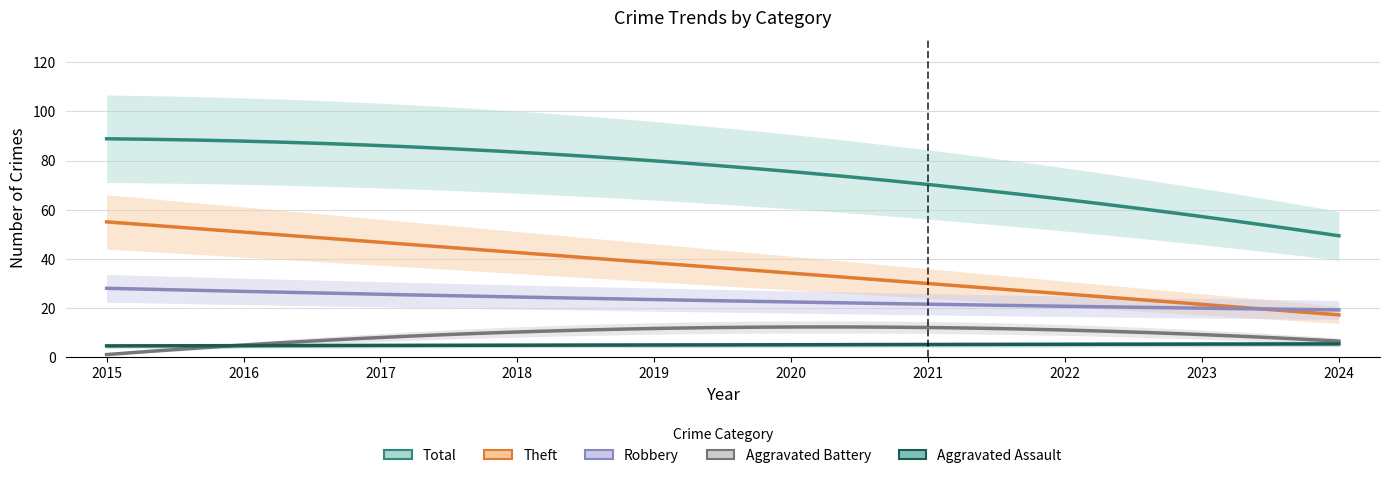

At which label does Aggravated Assault reach its minimum?

2016